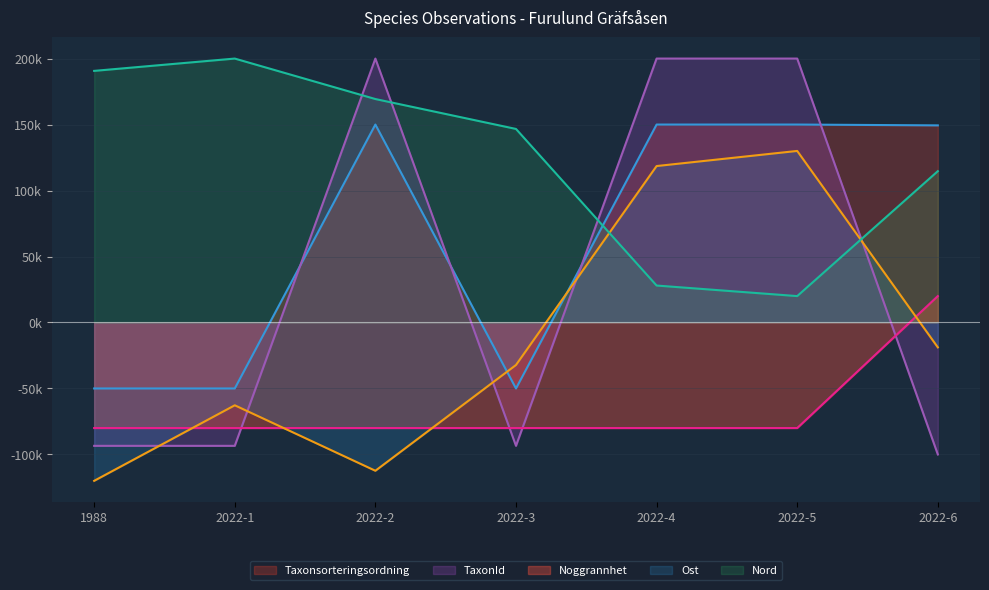

How many values in the Ost series are below -32213?

4